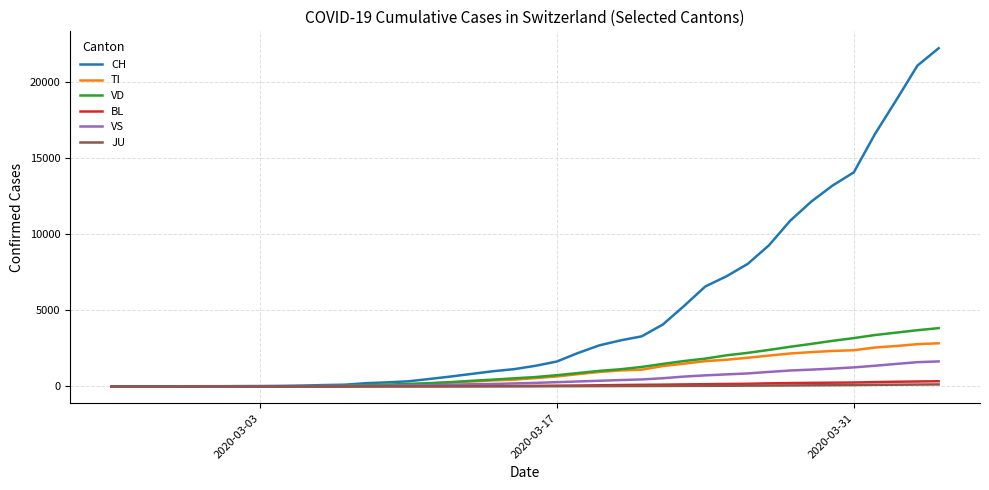

Which series has the widest spread of values?

CH